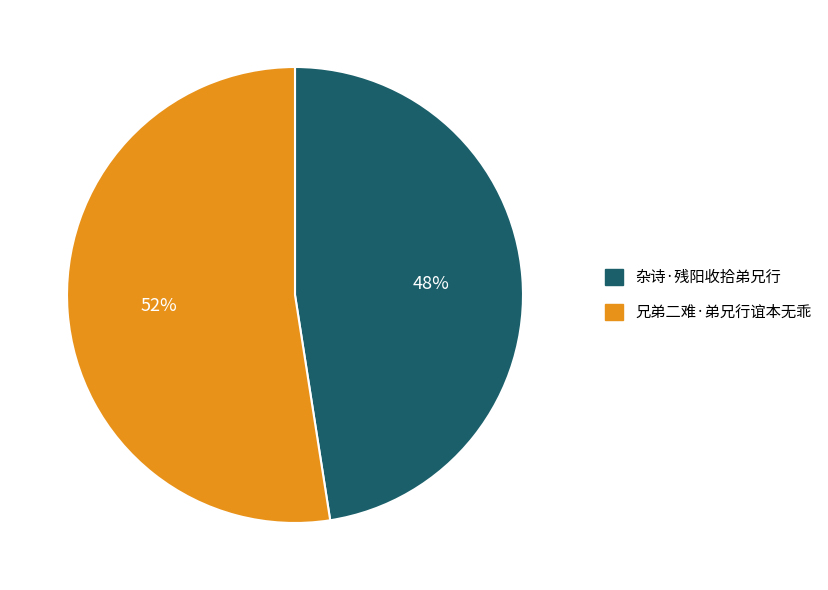

Rank the categories by value from highest to lowest.

兄弟二难·弟兄行谊本无乖, 杂诗·残阳收拾弟兄行